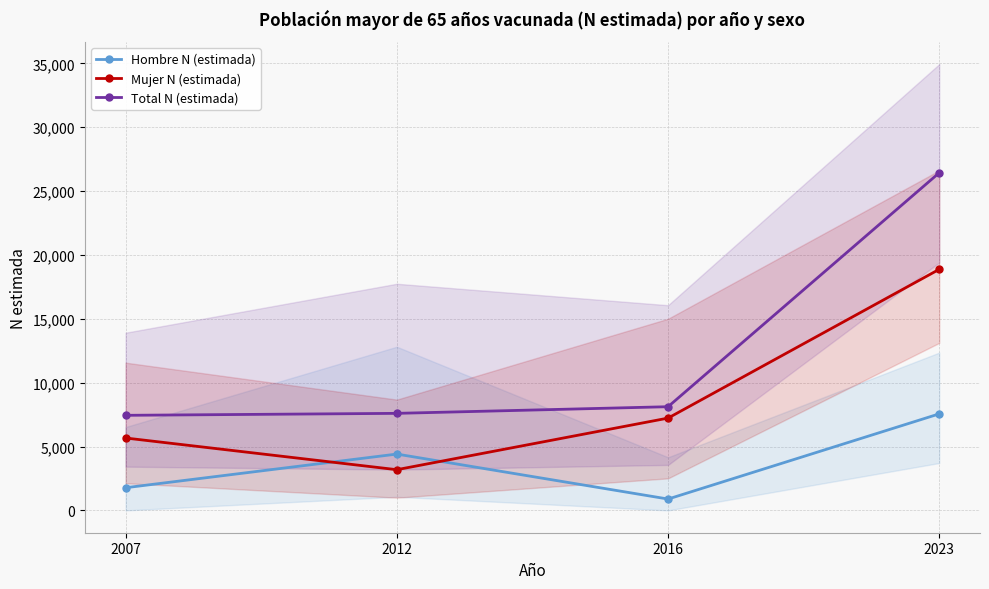

What are all the series names shown in the legend?

Hombre N (estimada), Mujer N (estimada), Total N (estimada)